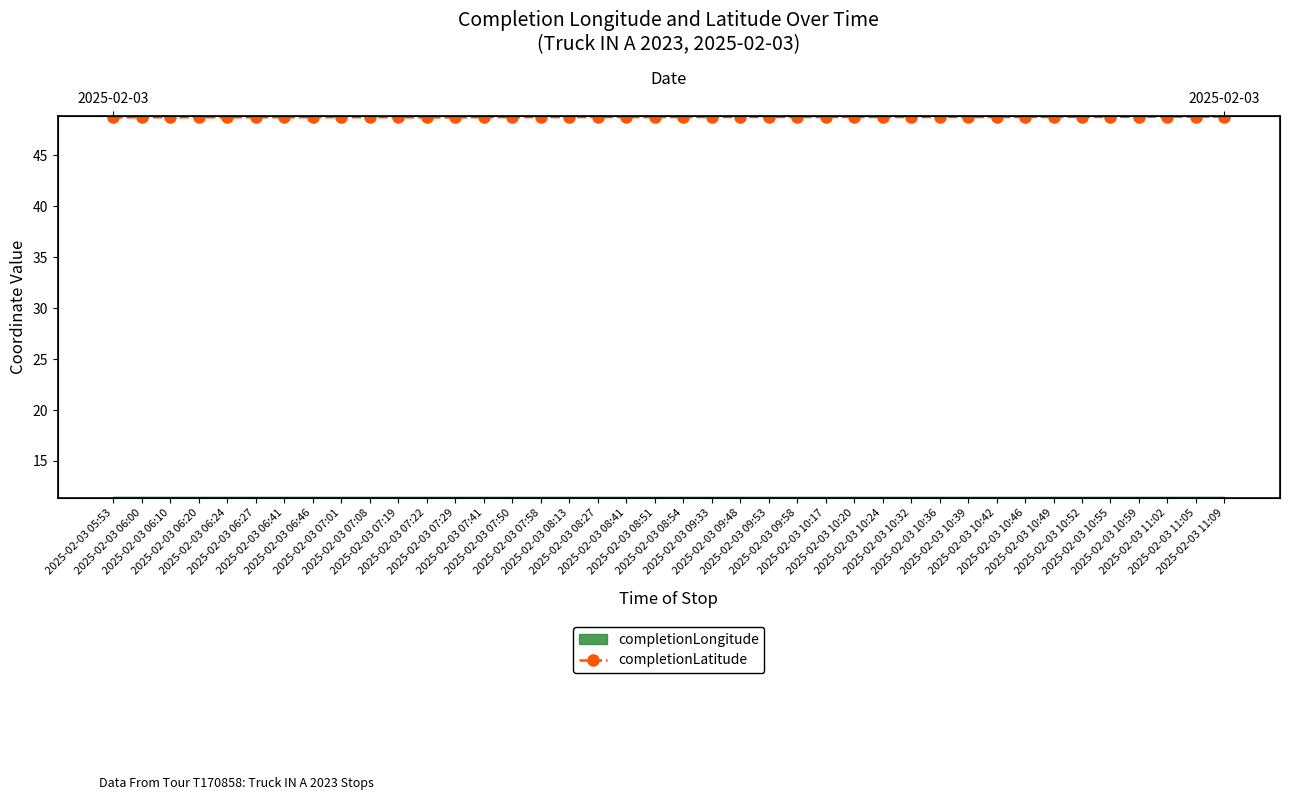

Between 2025-02-03 07:01 and 2025-02-03 11:05, which is larger?

2025-02-03 11:05